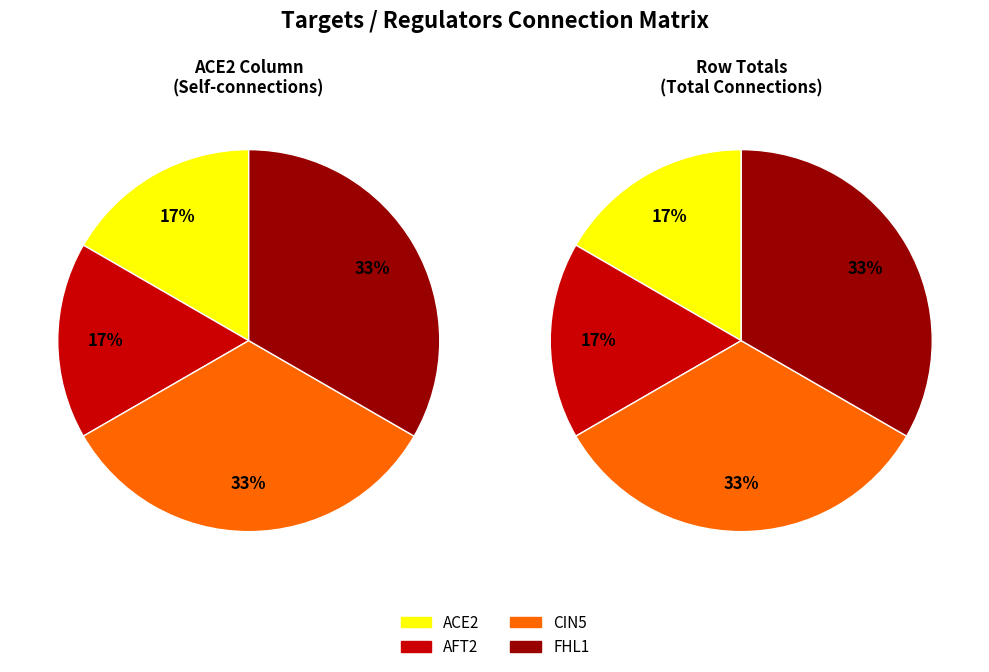

Which category has the smallest portion of the pie?

AFT2